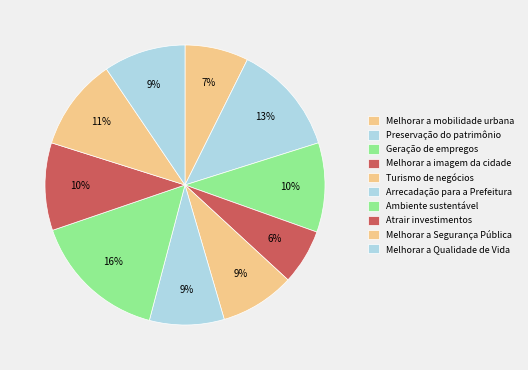

How many slices are in this pie chart?

10